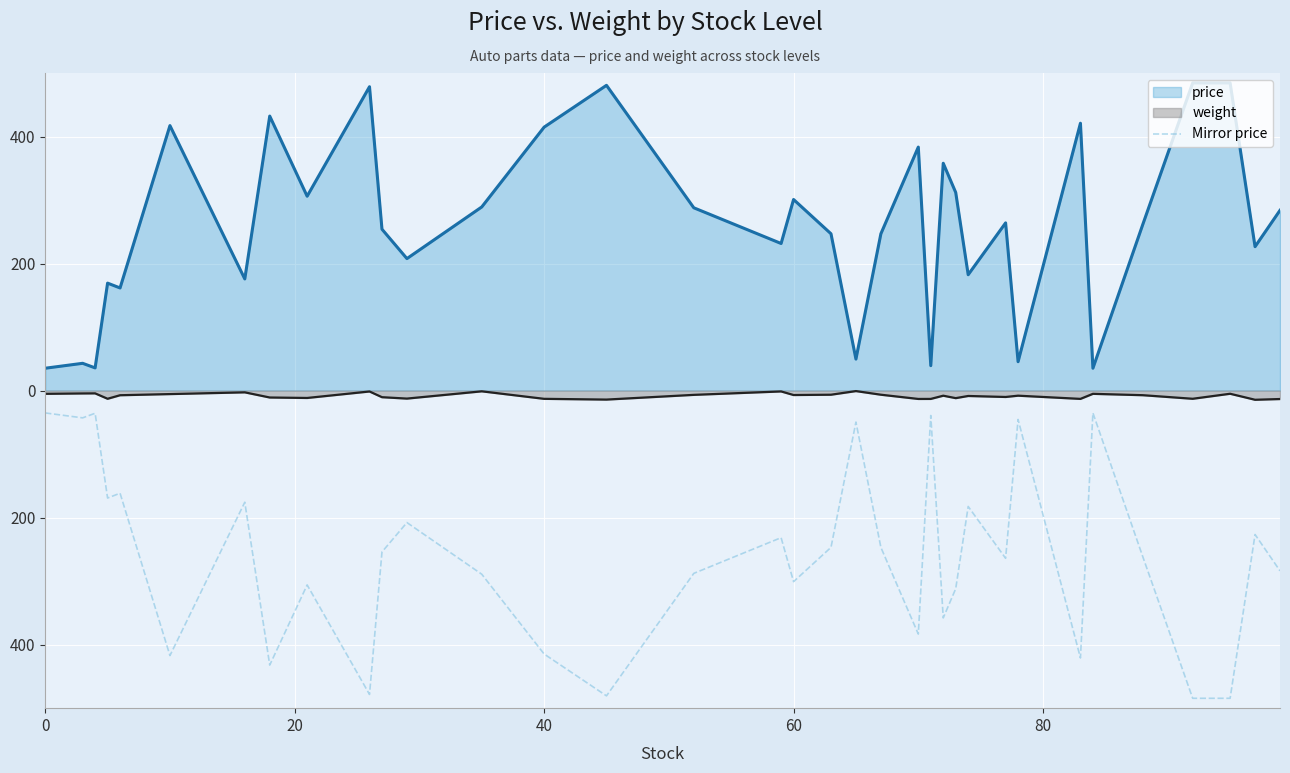

Count the number of data series in this chart.

3